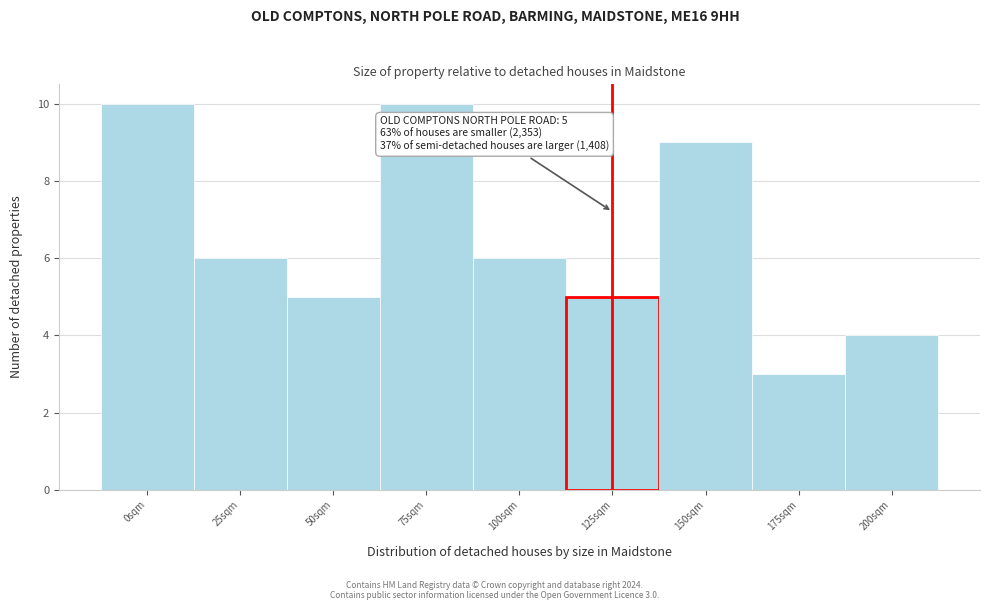

Reading right to left, what are all the values shown in this chart?

4	3	9	5	6	10	5	6	10